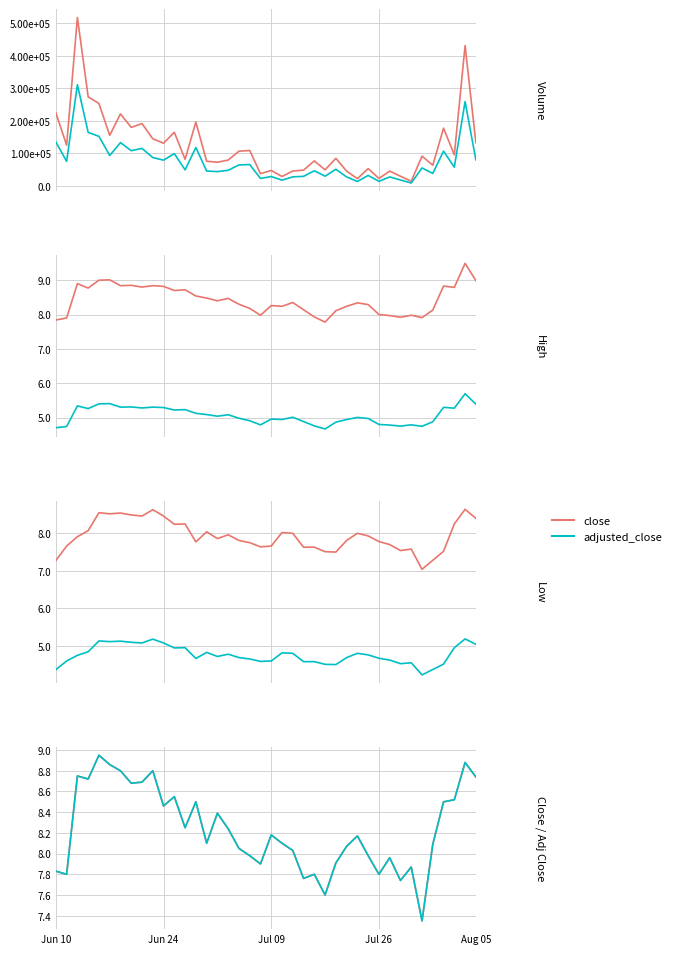

What is the spread (max minus min) of values at 2021-06-16?

253294.9